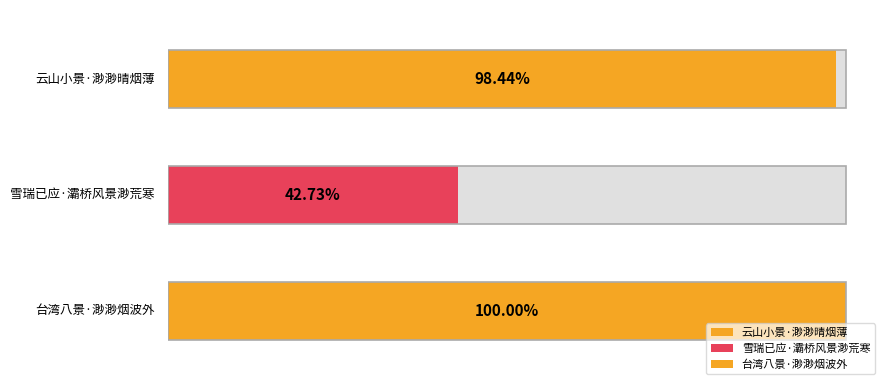

Rank the categories by value from lowest to highest.

雪瑞已应·灞桥风景渺荒寒, 云山小景·渺渺晴烟薄, 台湾八景·渺渺烟波外